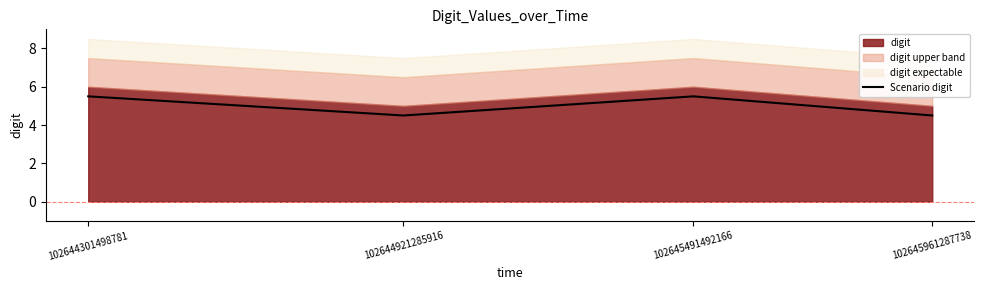

True or false: the data shows 5.5 at 102645491492166.

True